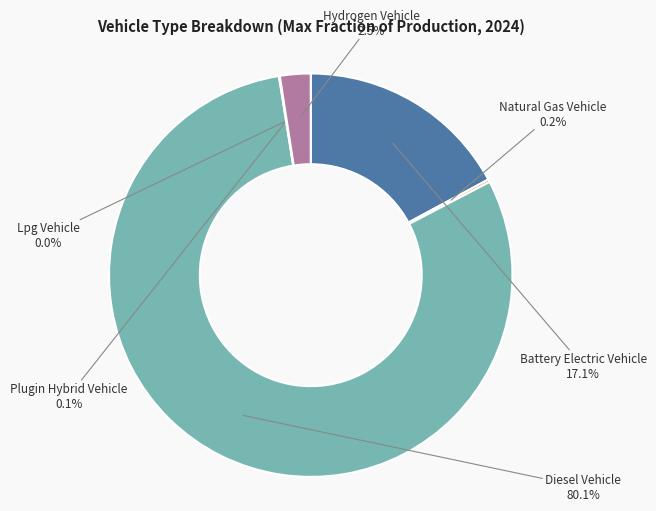

Is there a majority slice in this chart?

Yes